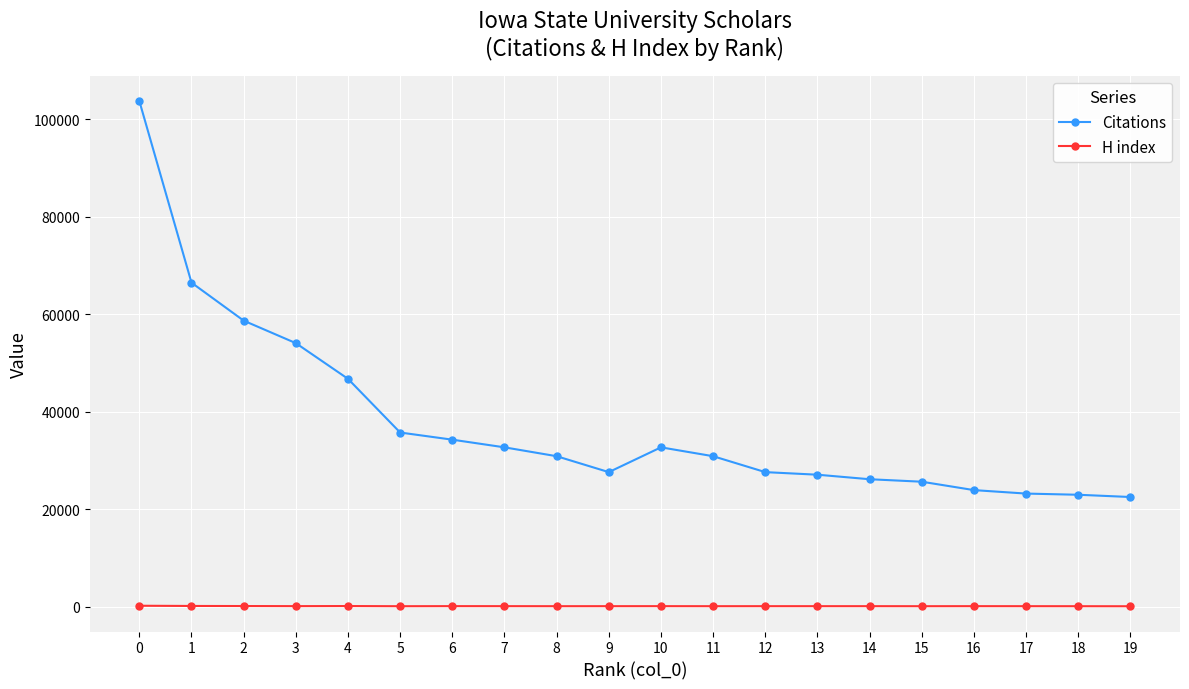

What is the difference between the Citations values at 7 and 4?

14056